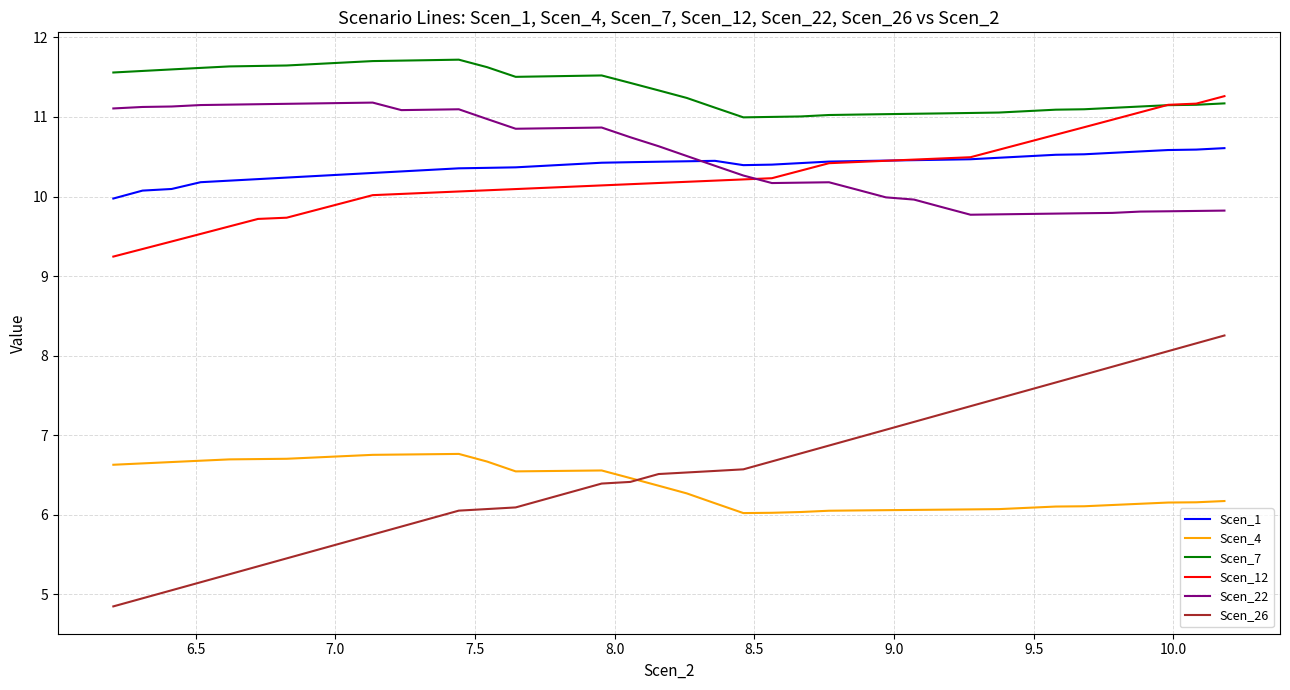

Which series has the largest range (max minus min)?

Scen_26